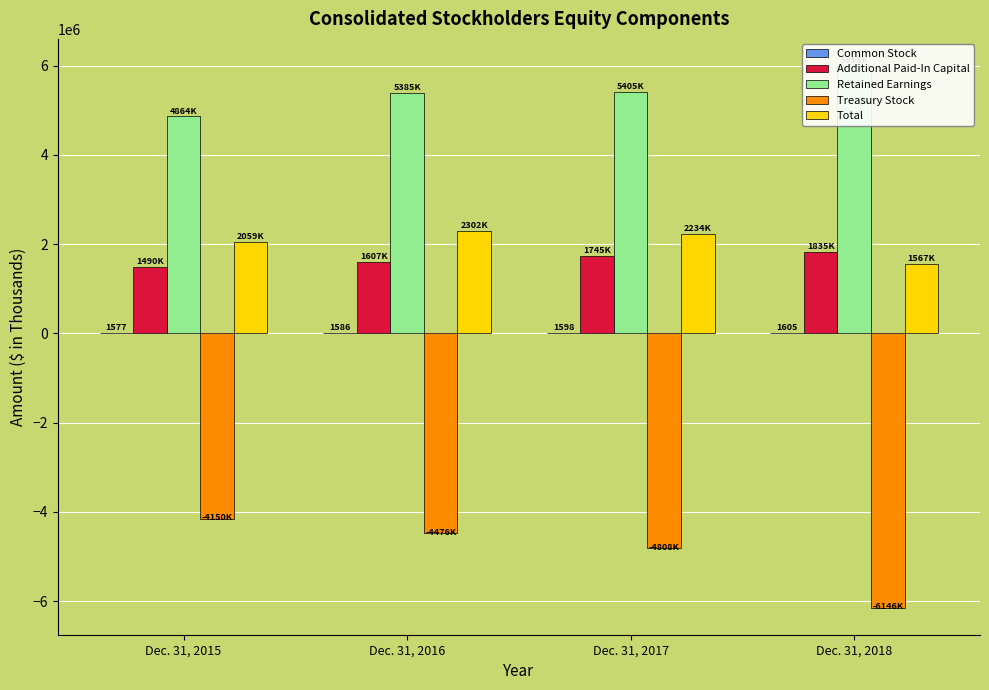

What is the total value across all series at Dec. 31, 2017?

4577643